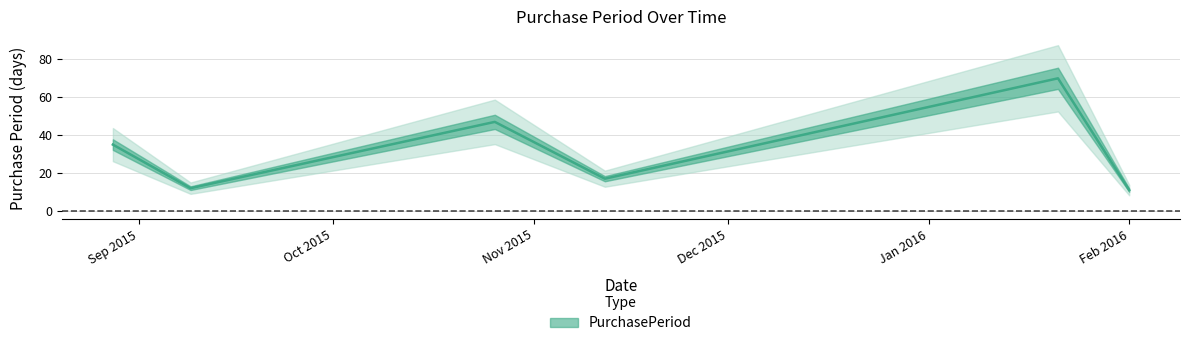

Reading left to right, transcribe all the data shown in this chart.

35	12	47	17	70	11